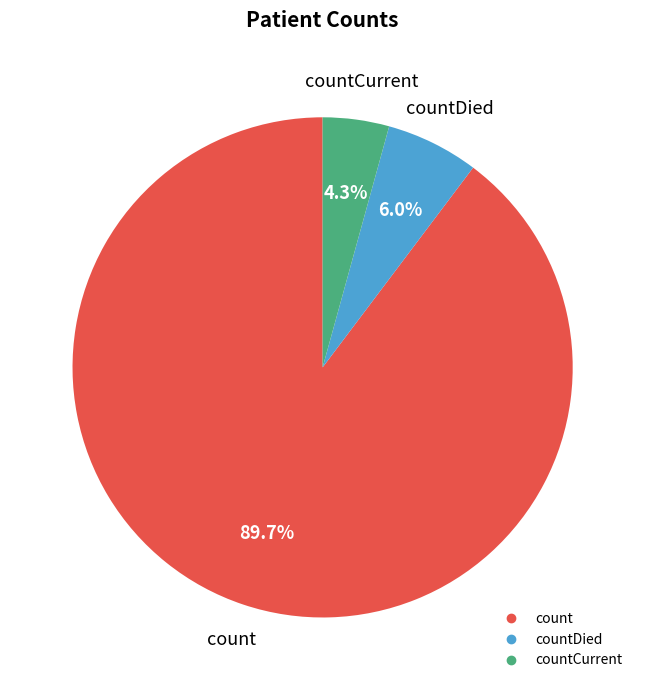

Is there any slice that represents more than half of the pie?

Yes